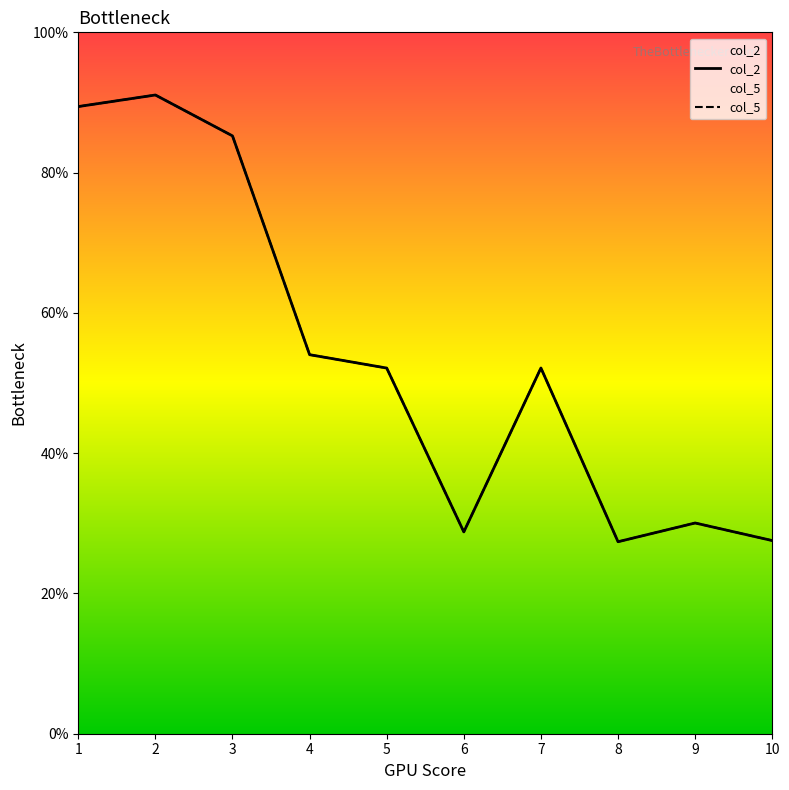

What is the average value of the col_5 series?

0.5